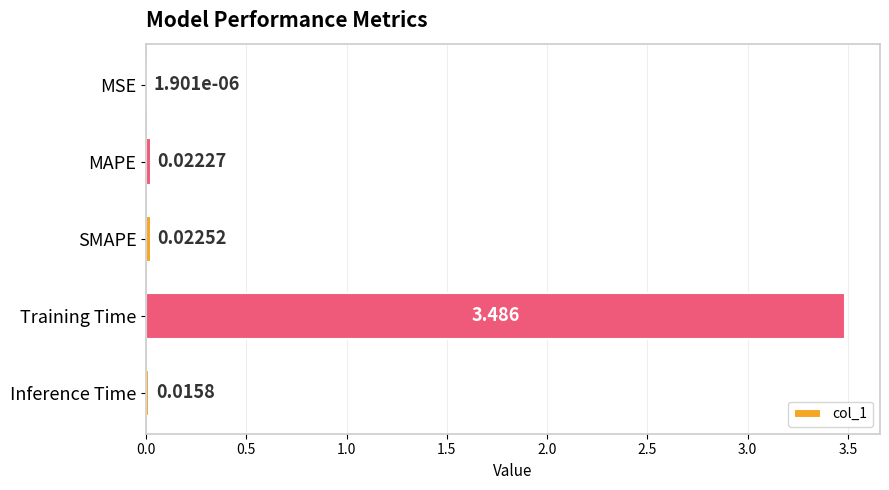

Between Training Time and MAPE, which is larger?

Training Time